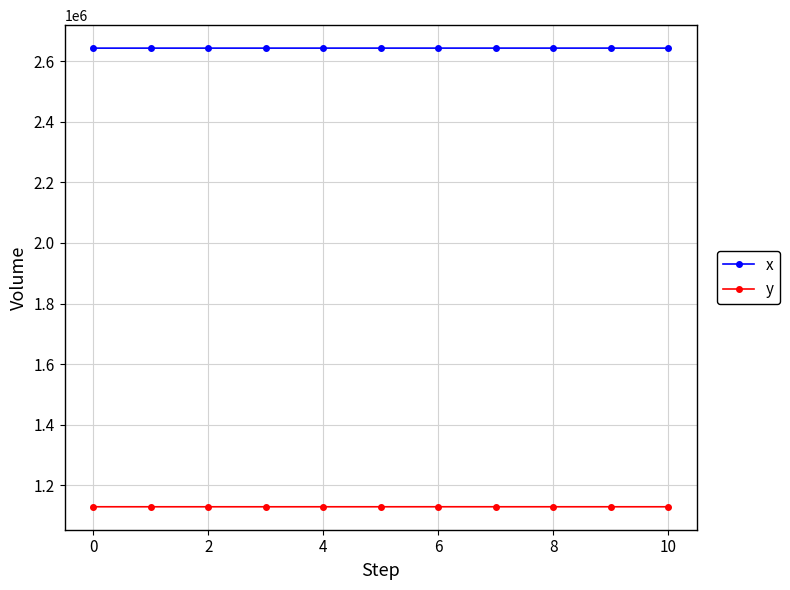

Does the chart display data point markers on the line(s)?

Yes